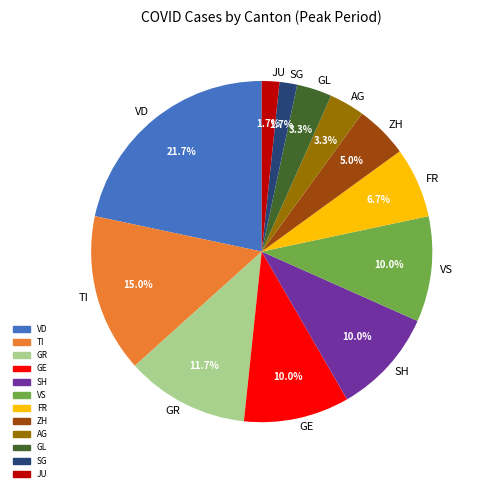

Is it true that GE is 10% of the pie?

True